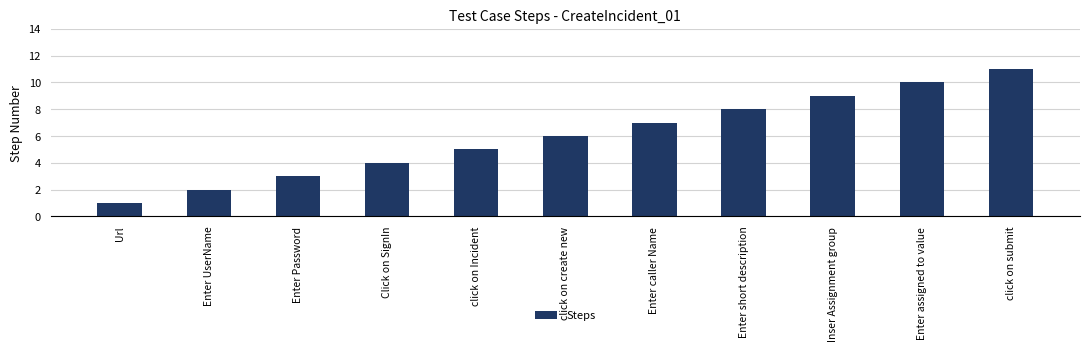

At which category does the chart reach its minimum across all series?

Url